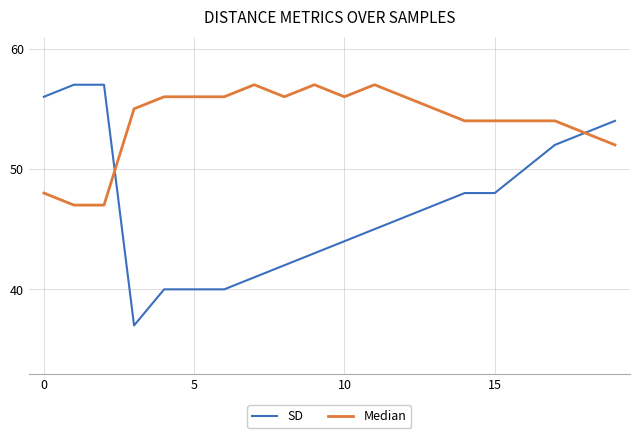

Which series has the widest spread of values?

SD